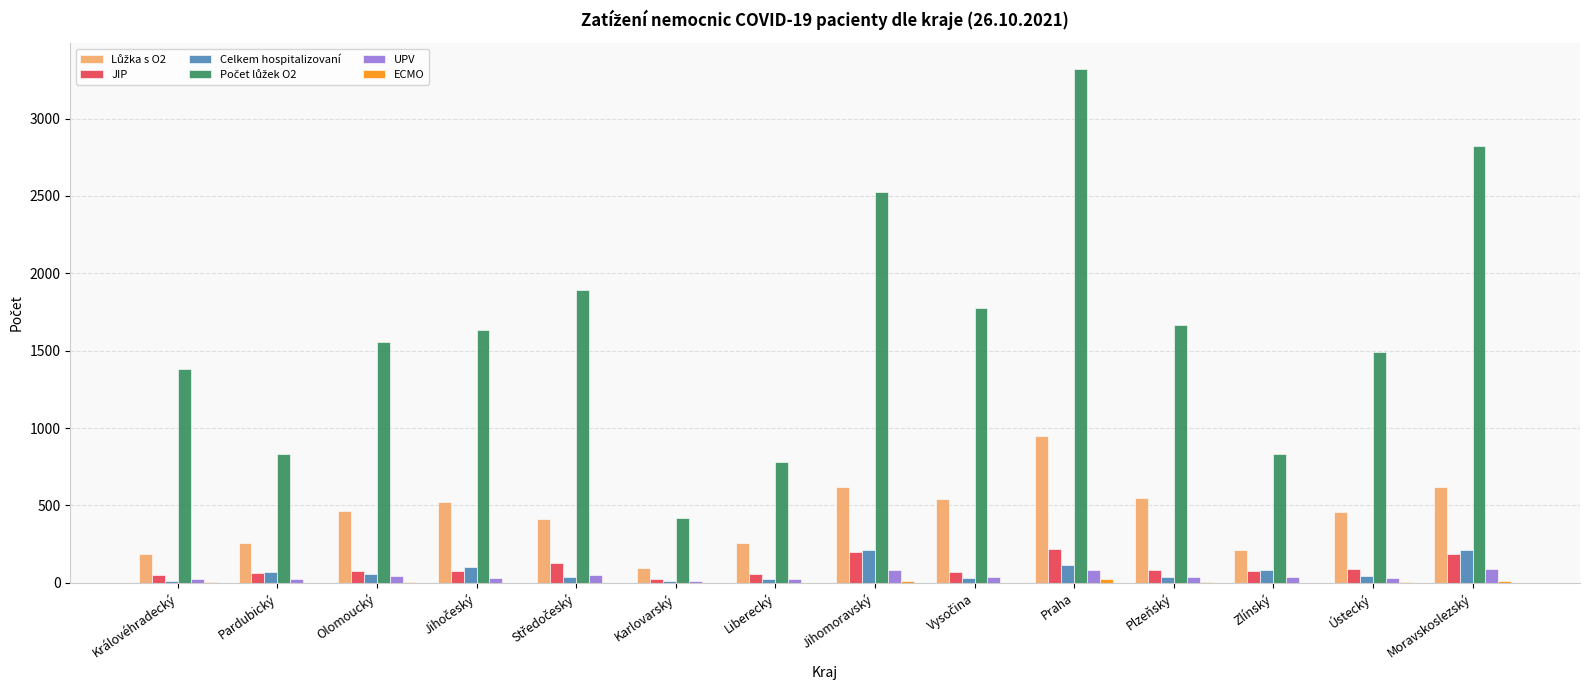

Count the number of categories in the chart.

14